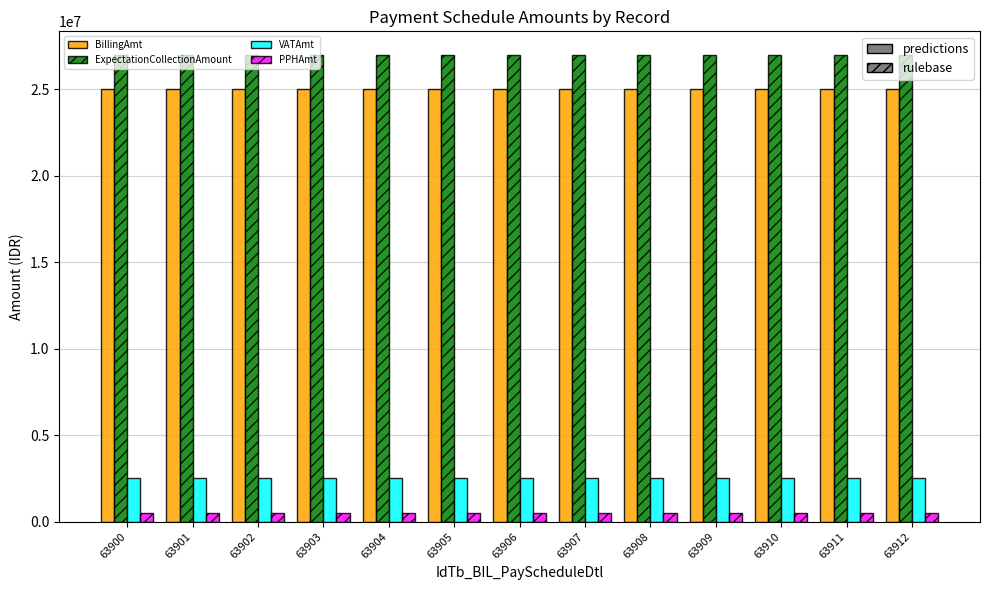

What is the value of the BillingAmt bar at the 10th from the left?

24994000